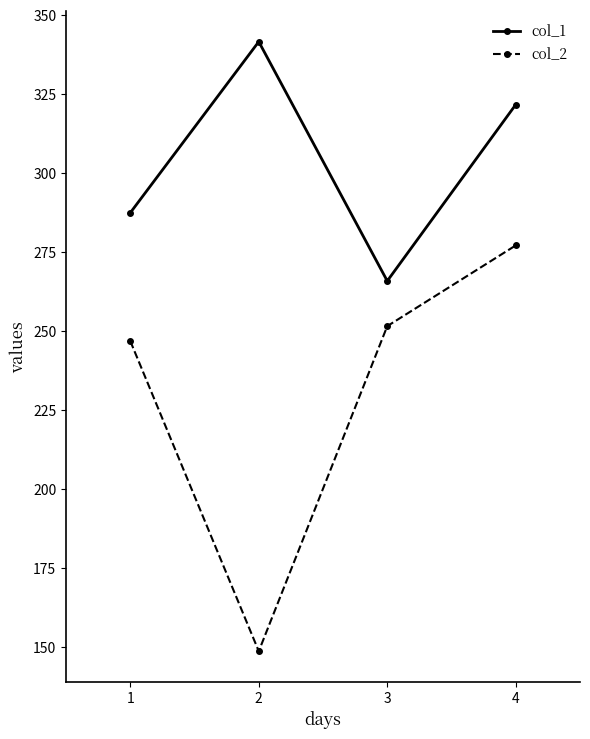

Which series has the largest total across all categories?

col_1